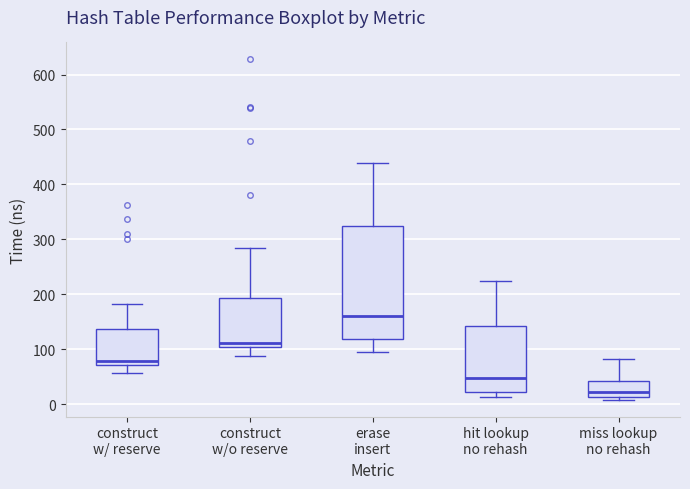

Which box's median line is the lowest?

miss lookup no rehash